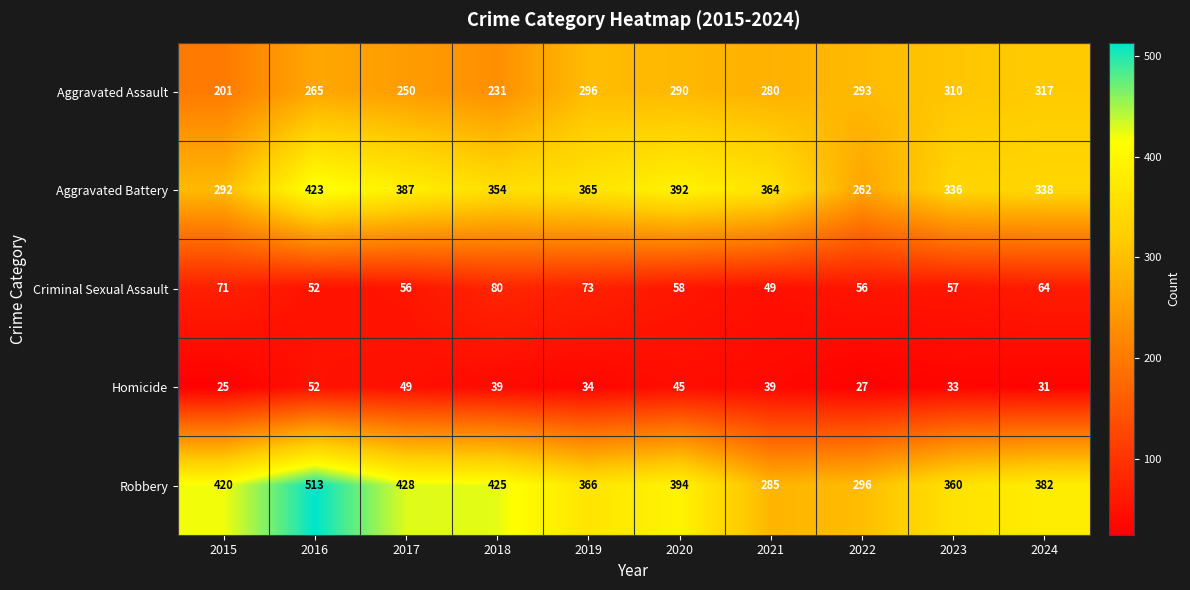

The Criminal Sexual Assault series shows 17 at 2020. True or false?

False